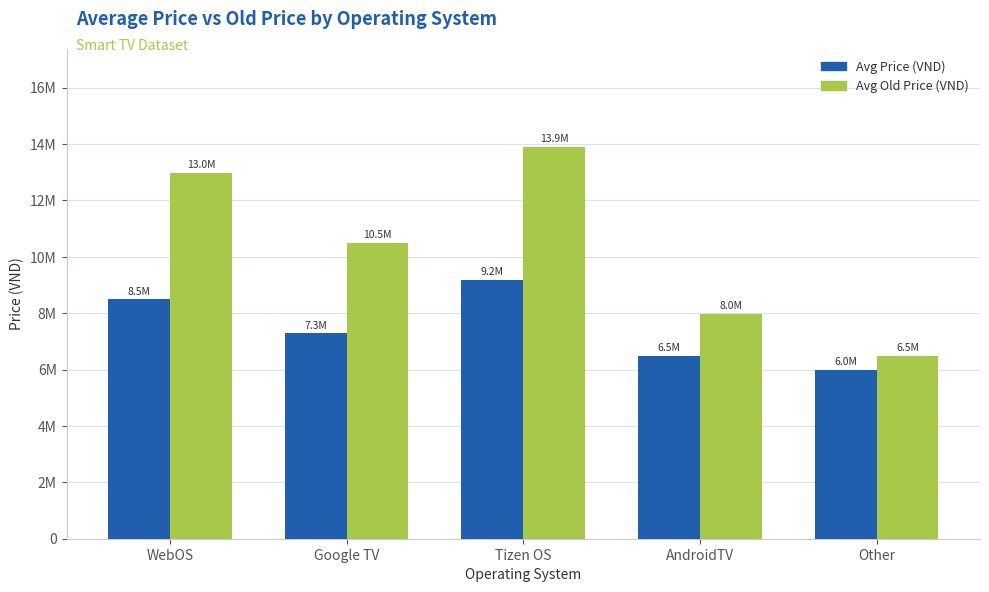

What is the sum of the Avg Old Price (VND) values at AndroidTV and Google TV?

18480000